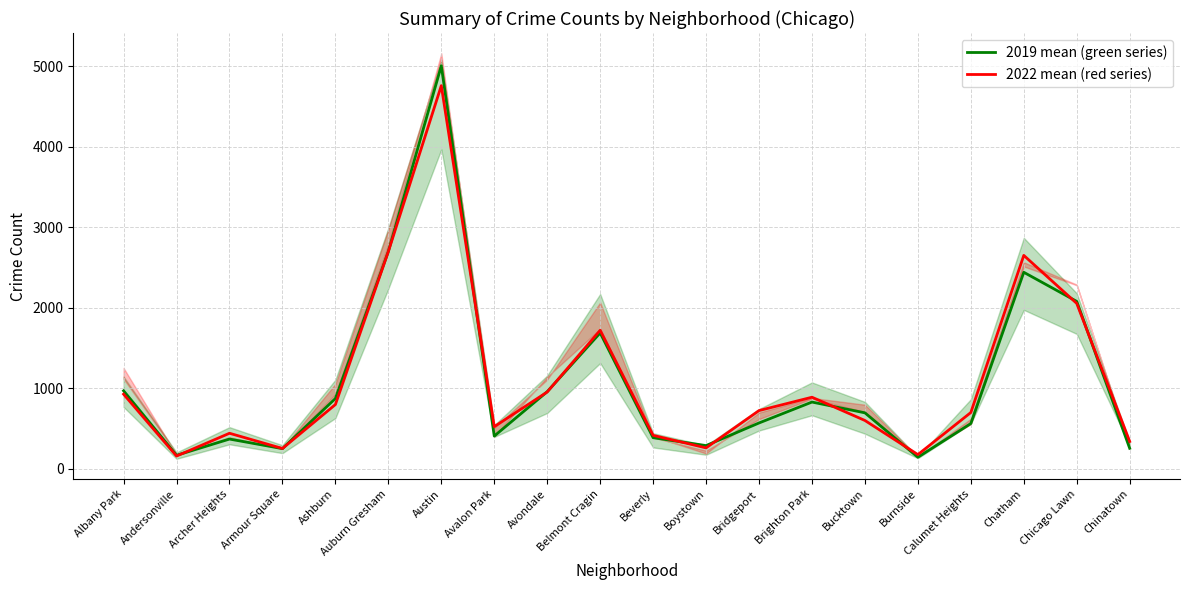

Which category has the highest value in the 2019 mean (green series) series?

Austin